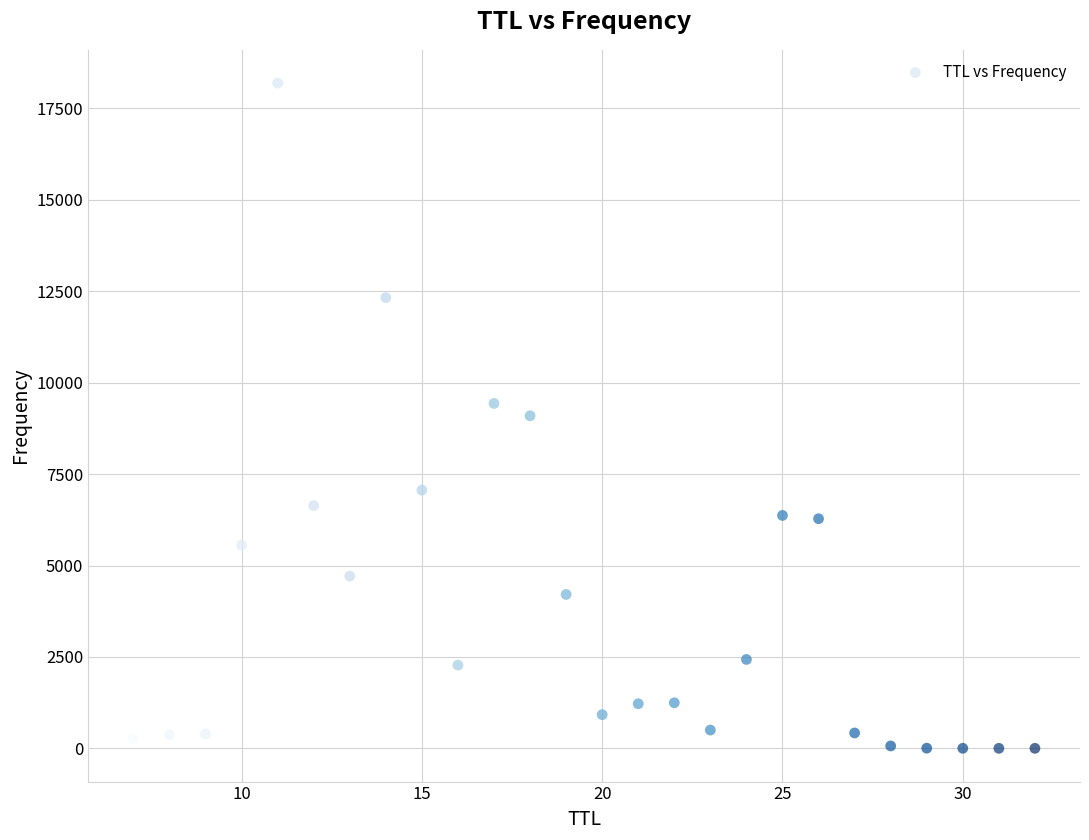

What is the range of X values (max minus min)?

25